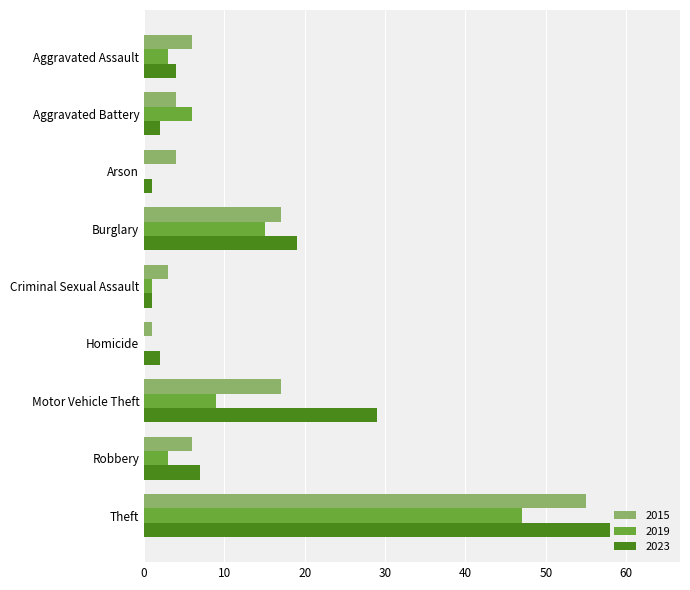

What is the maximum value shown in the chart?

58